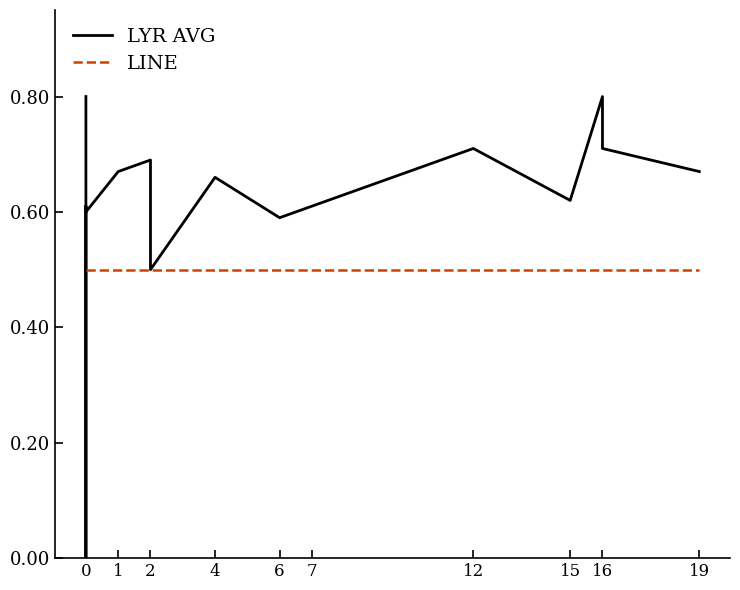

What are all the series names shown in the legend?

LYR AVG, LINE